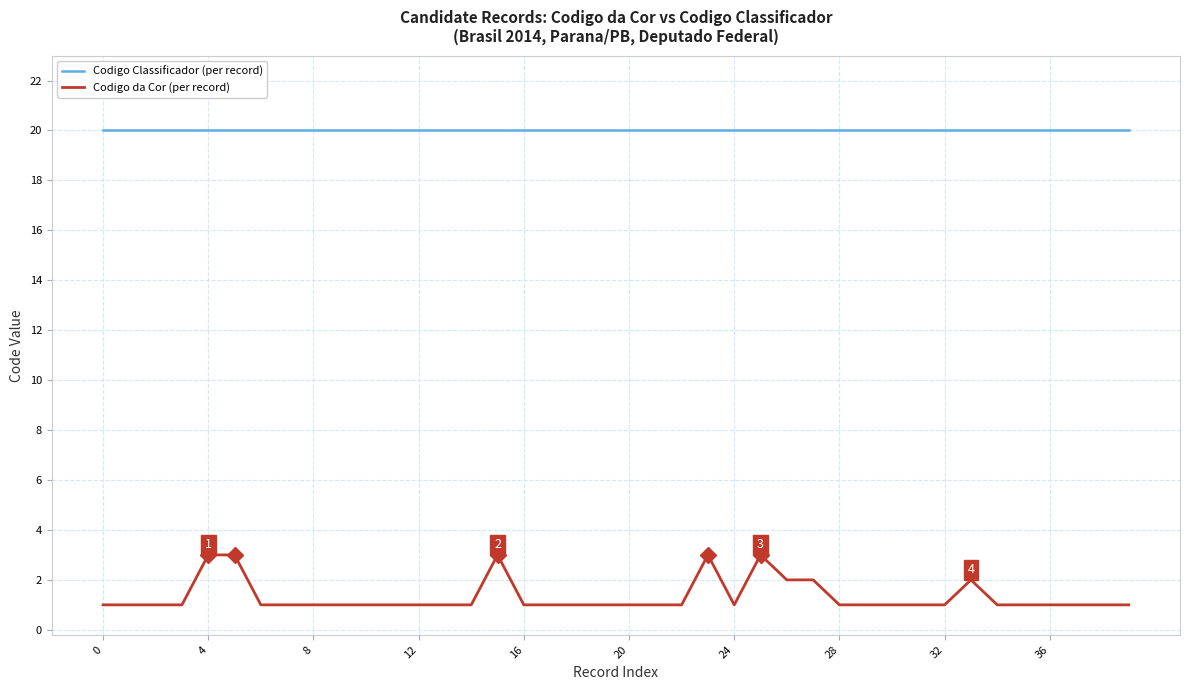

What is the sum of all Codigo da Cor (per record) values?

53